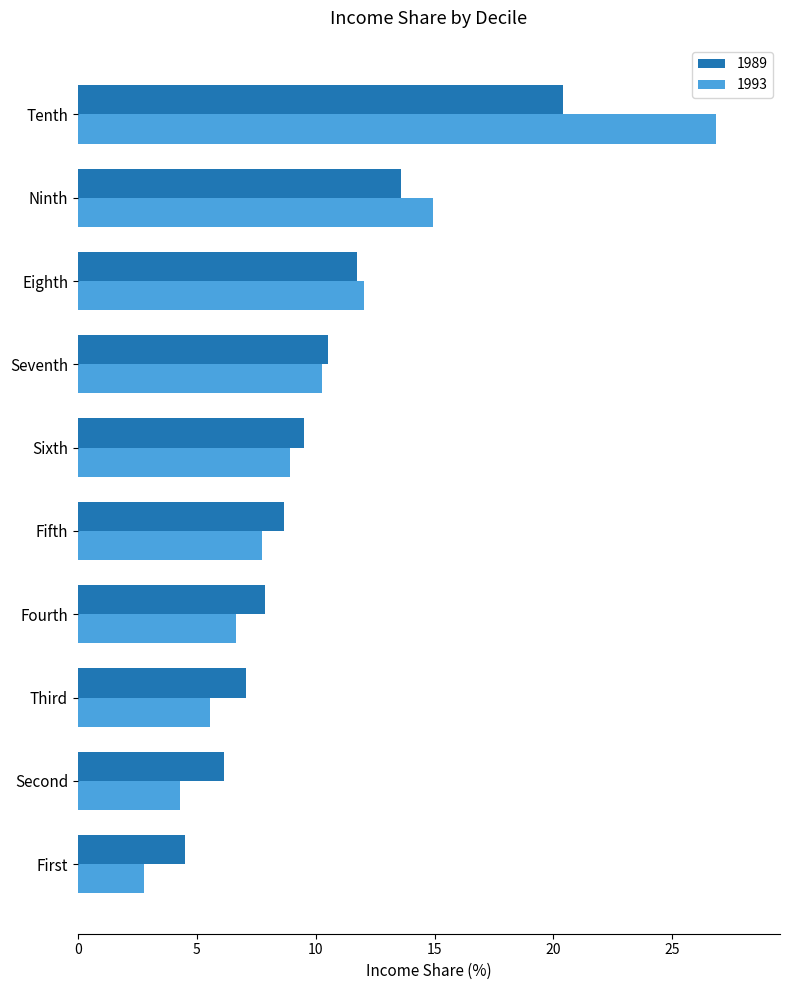

Between First and Ninth, which series saw the biggest shift?

1993